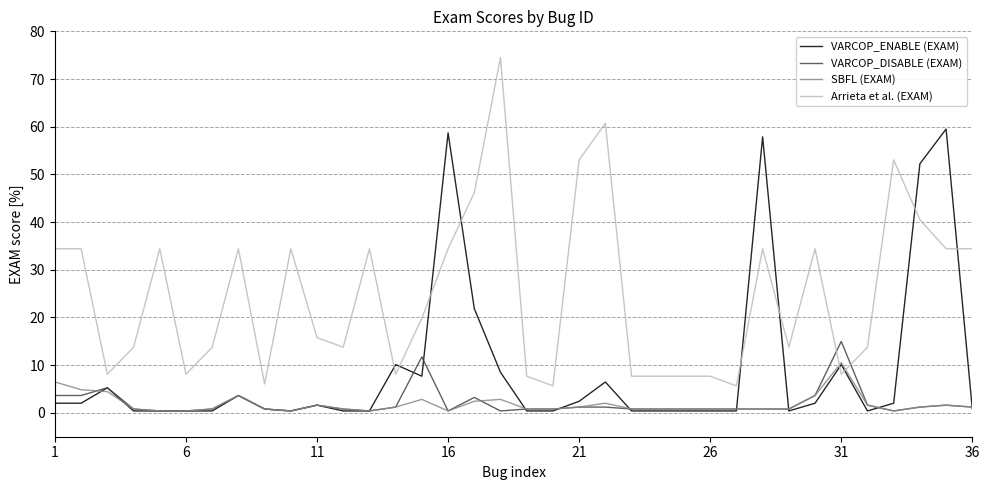

What is the minimum value shown in the chart?

0.4